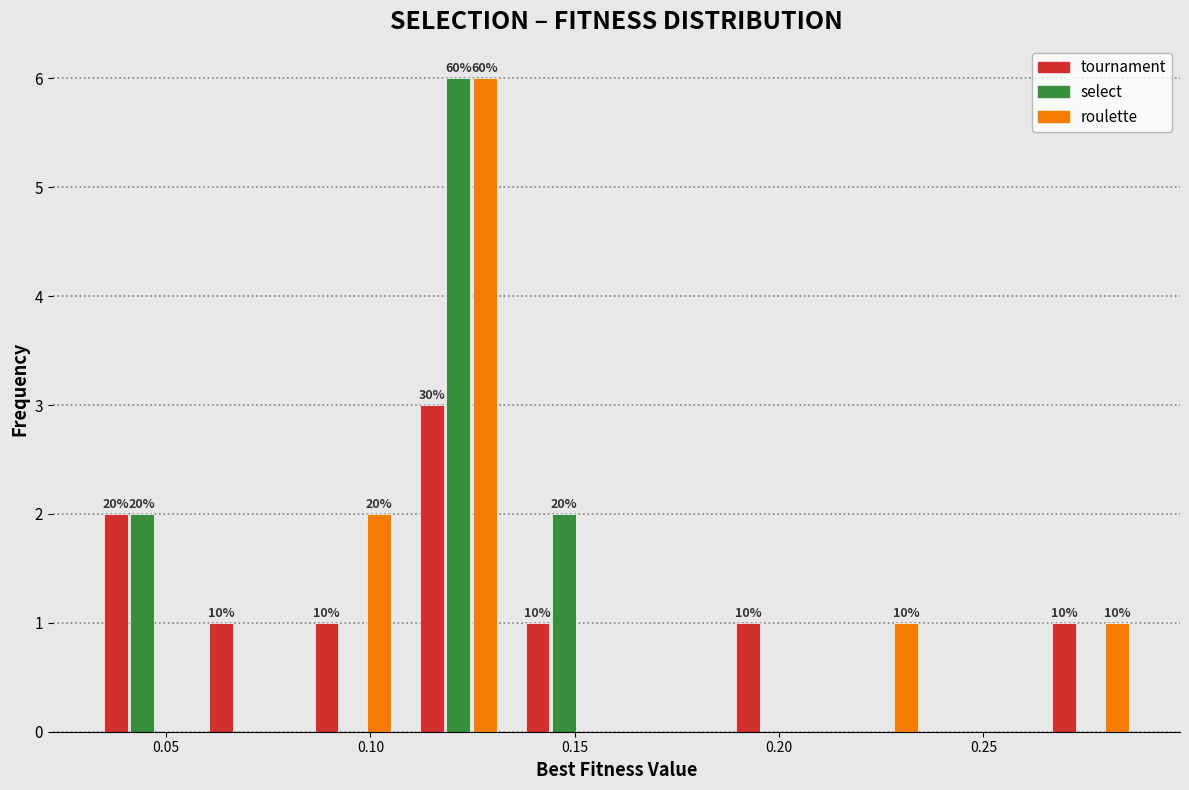

In the tournament series, which range on the x-axis has the tallest bar?

0.110 to 0.135